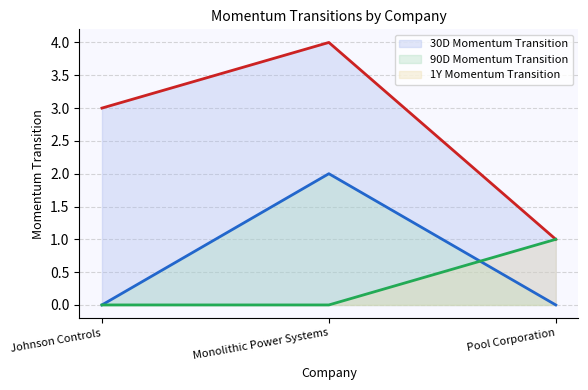

How many categories are shown in the chart?

3